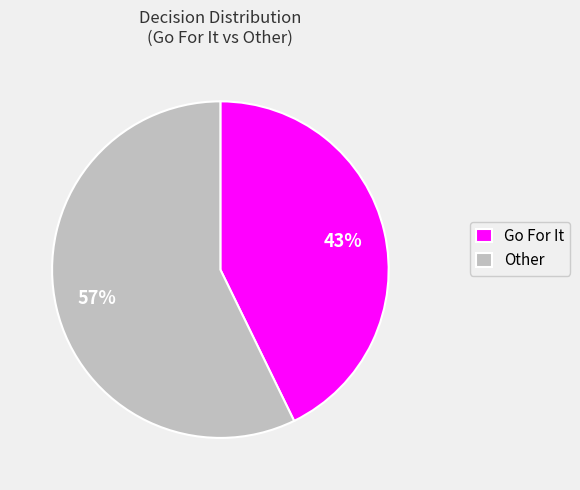

How many slices are in this pie chart?

2